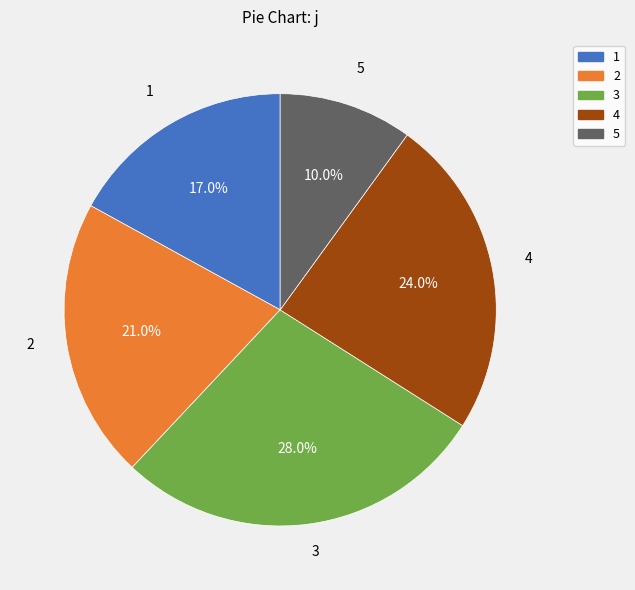

Which category has the smallest portion of the pie?

5